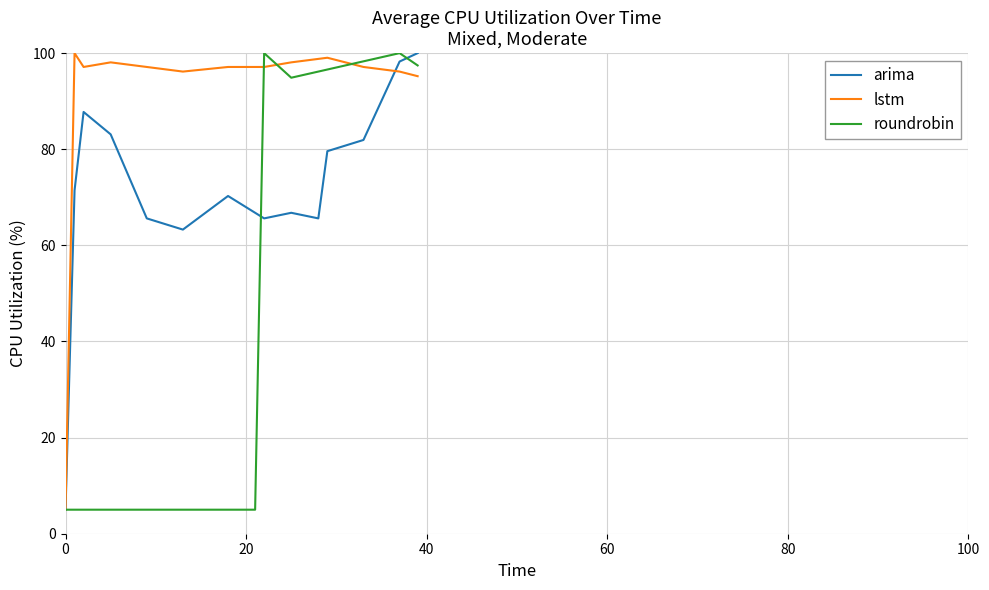

Which series has the largest total across all categories?

lstm